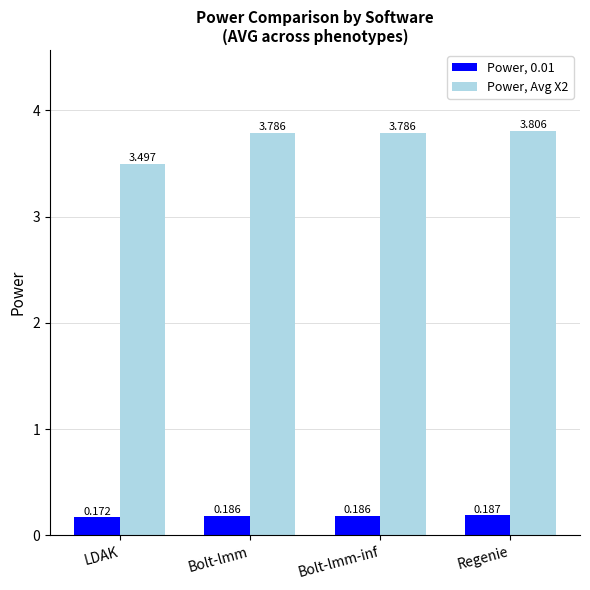

List the series in order of their overall mean, highest first.

Power, Avg X2, Power, 0.01